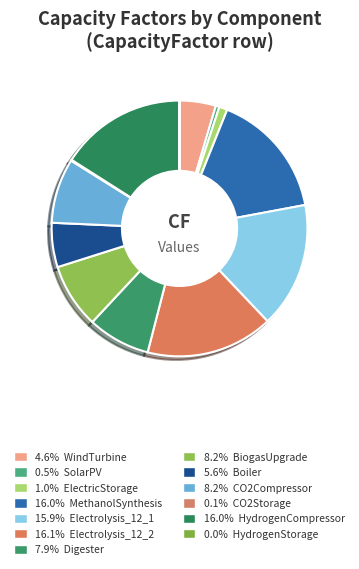

How many slices are in this pie chart?

13